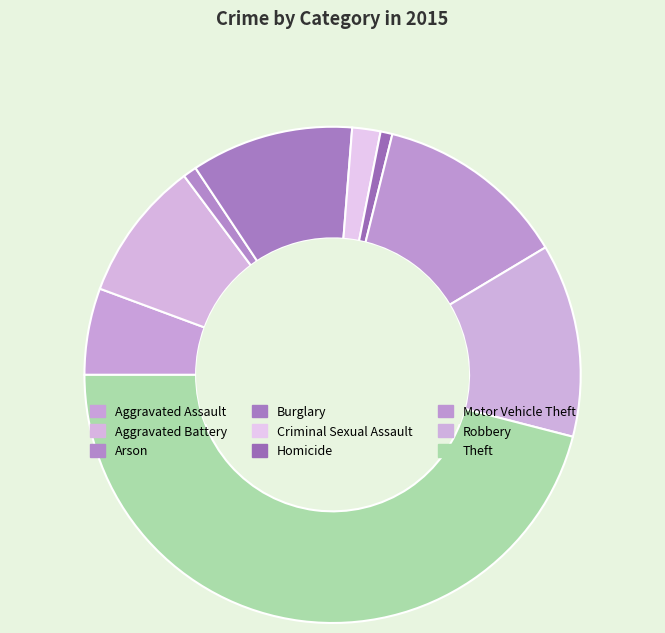

What is the ratio of the value at Homicide to the value at Aggravated Assault?

0.1